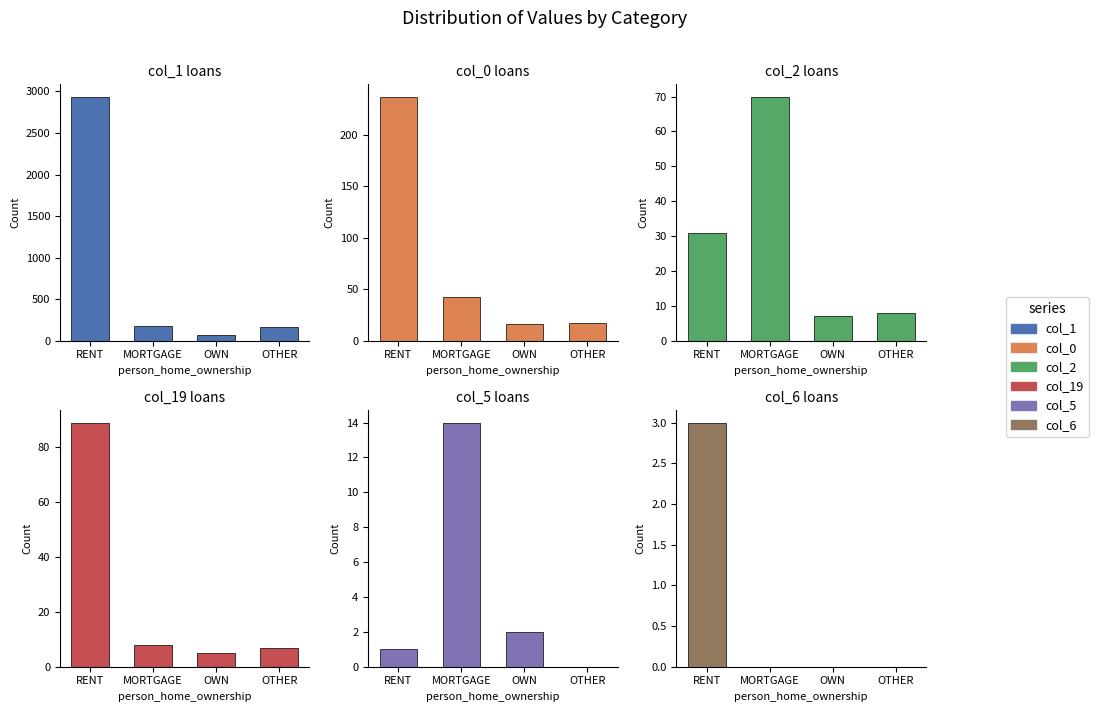

What are all the series names shown in the legend?

col_1, col_0, col_2, col_19, col_5, col_6